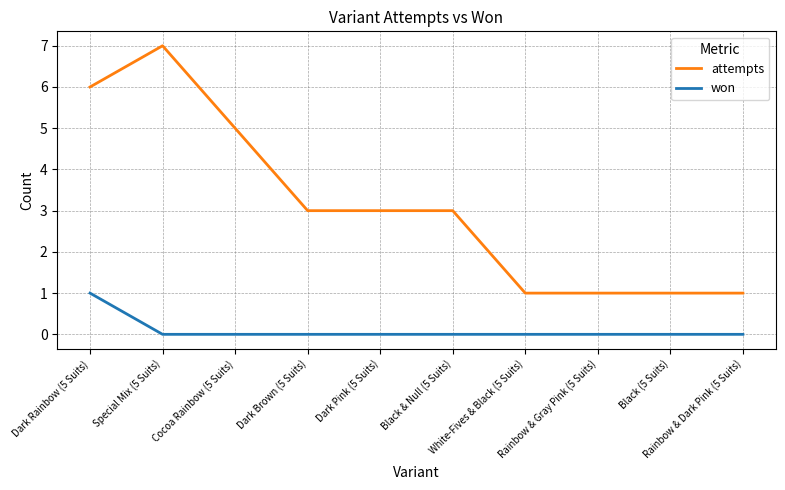

At which category does attempts reach its first local peak?

Special Mix (5 Suits)